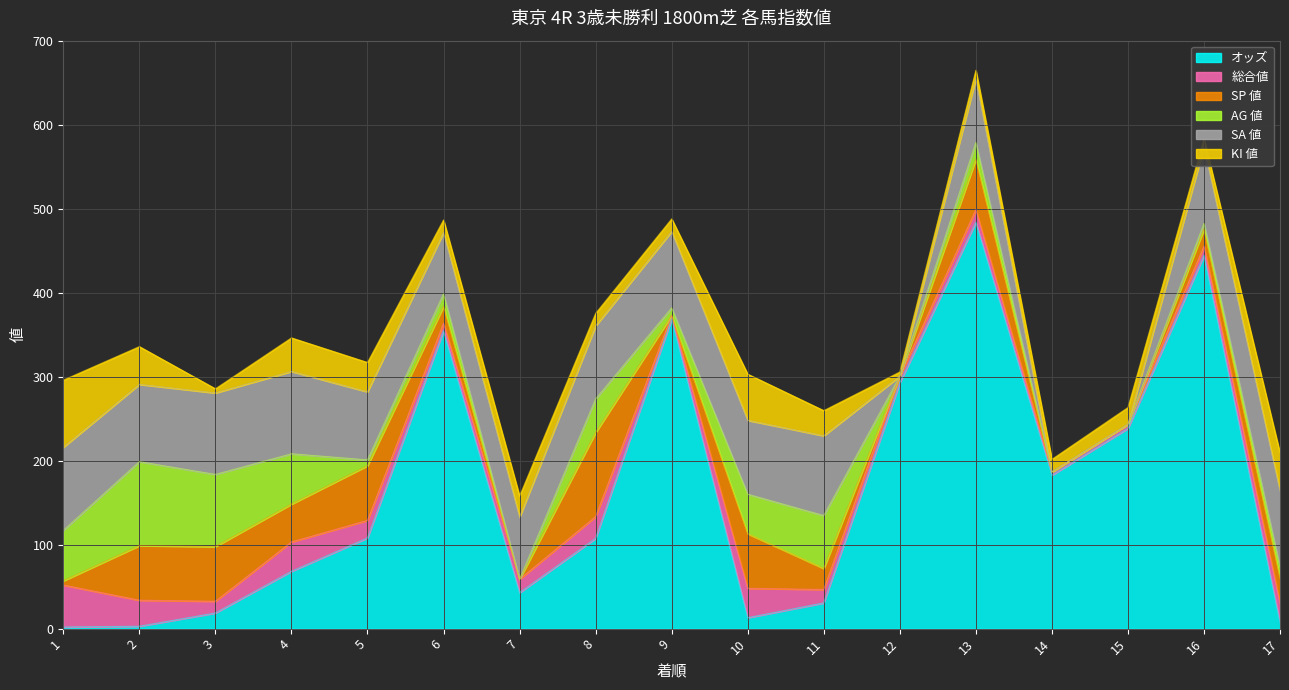

How many interior local peaks does the SA 値 series have?

4